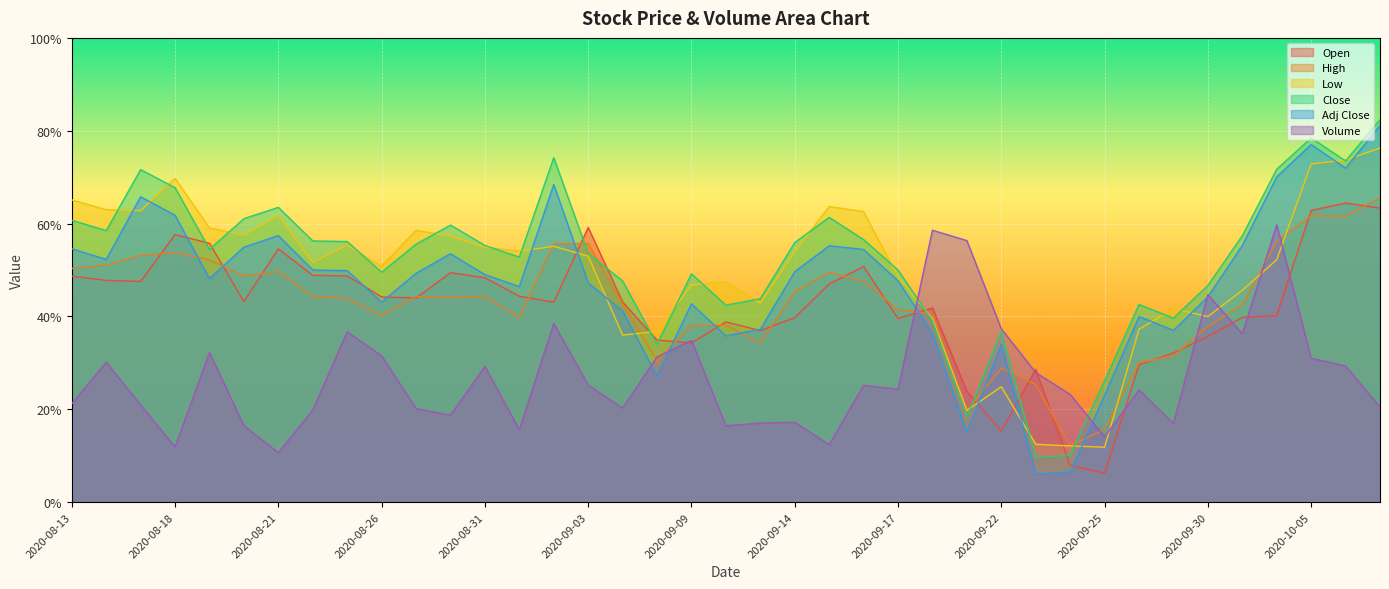

Where is the first local minimum for Close?

2020-08-14